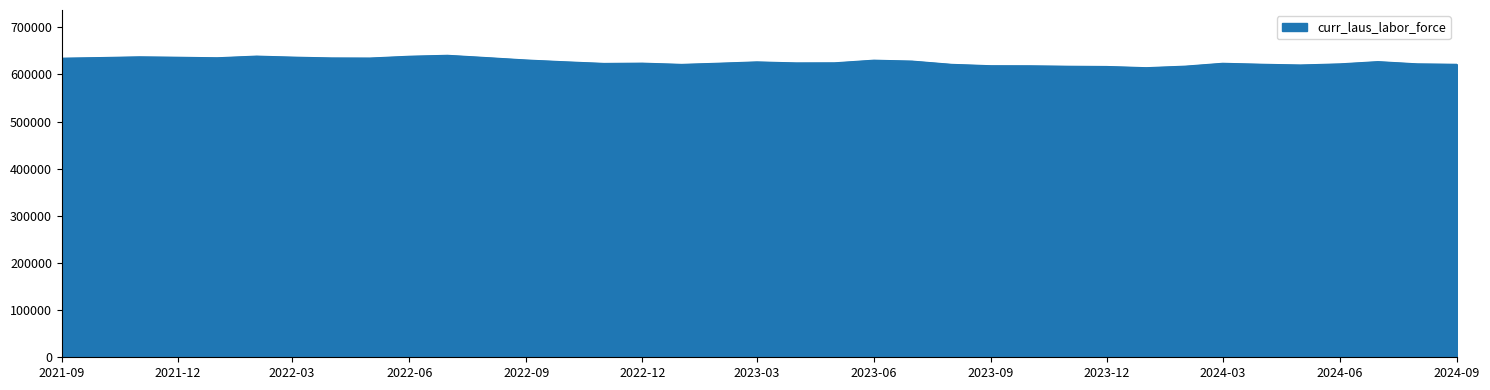

What is the greatest value displayed?

640619